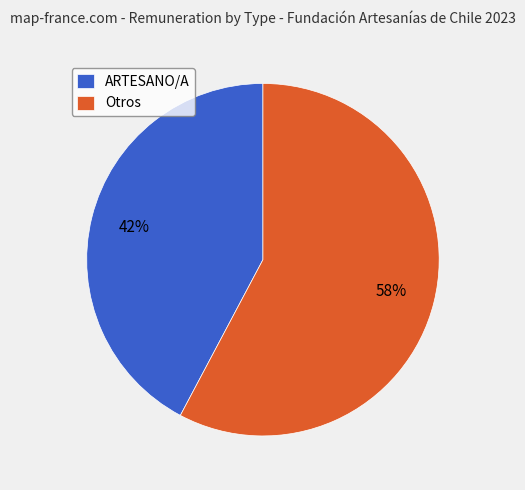

Is it true that ARTESANO/A is 34% of the pie?

False